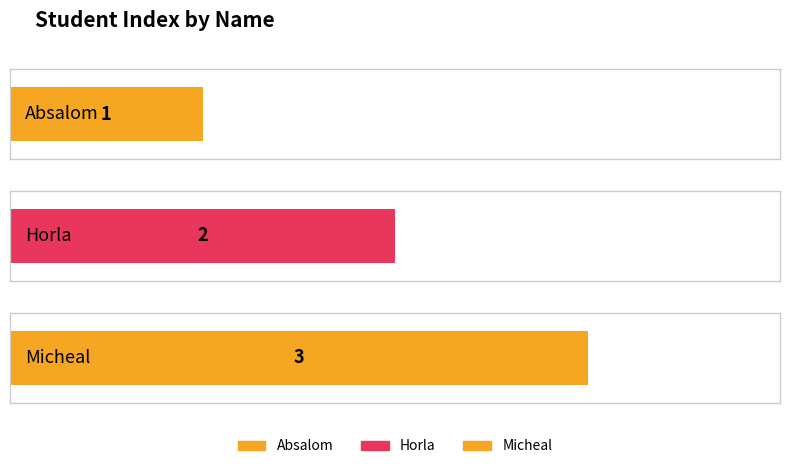

Approximately how many times larger is the value at Horla compared to Micheal?

0.7